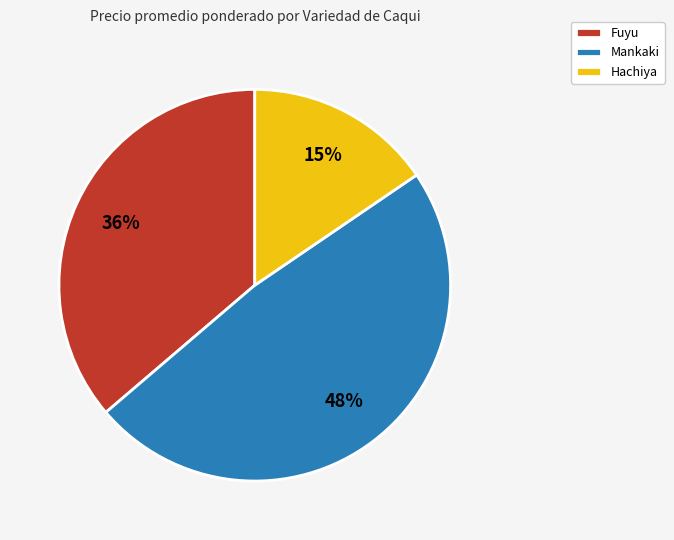

To the nearest percent, what is the average slice percentage?

33%